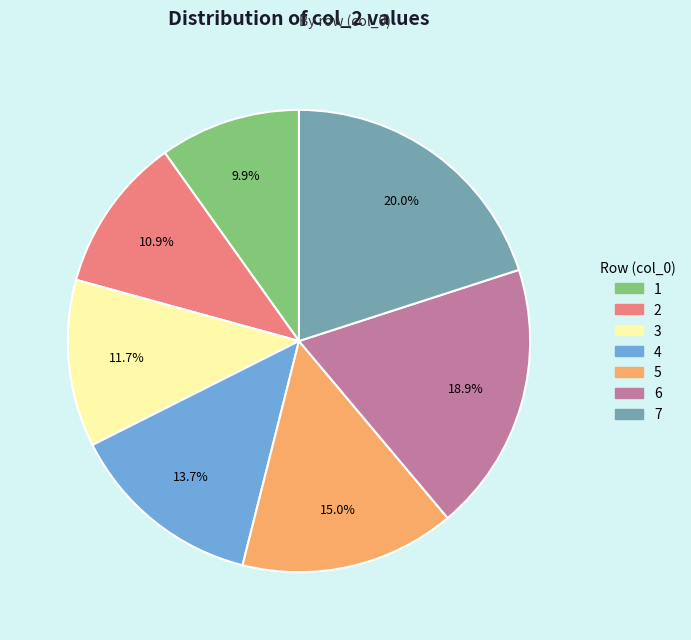

To the nearest percent, what is the average slice percentage?

14%